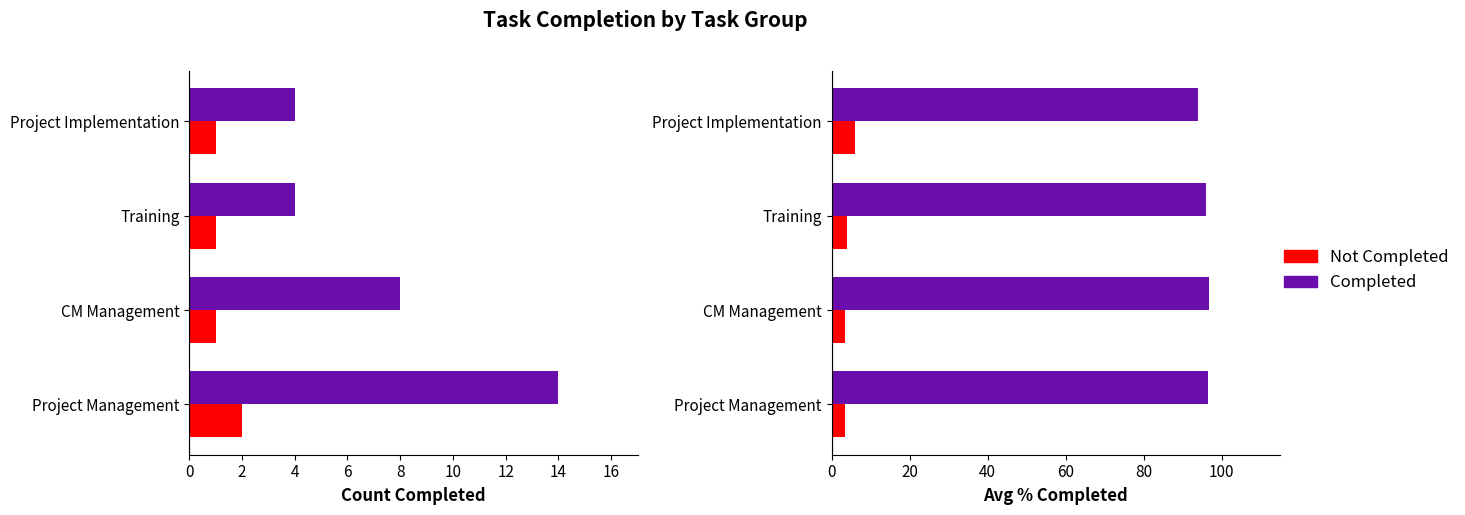

What is the total value across all series at Project Management?

100.0